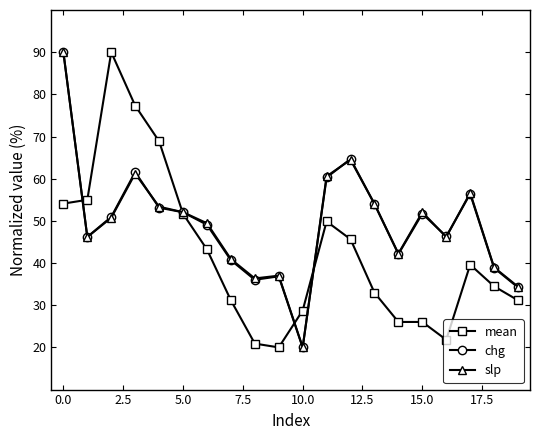

What is the minimum value shown in the chart?

20.0